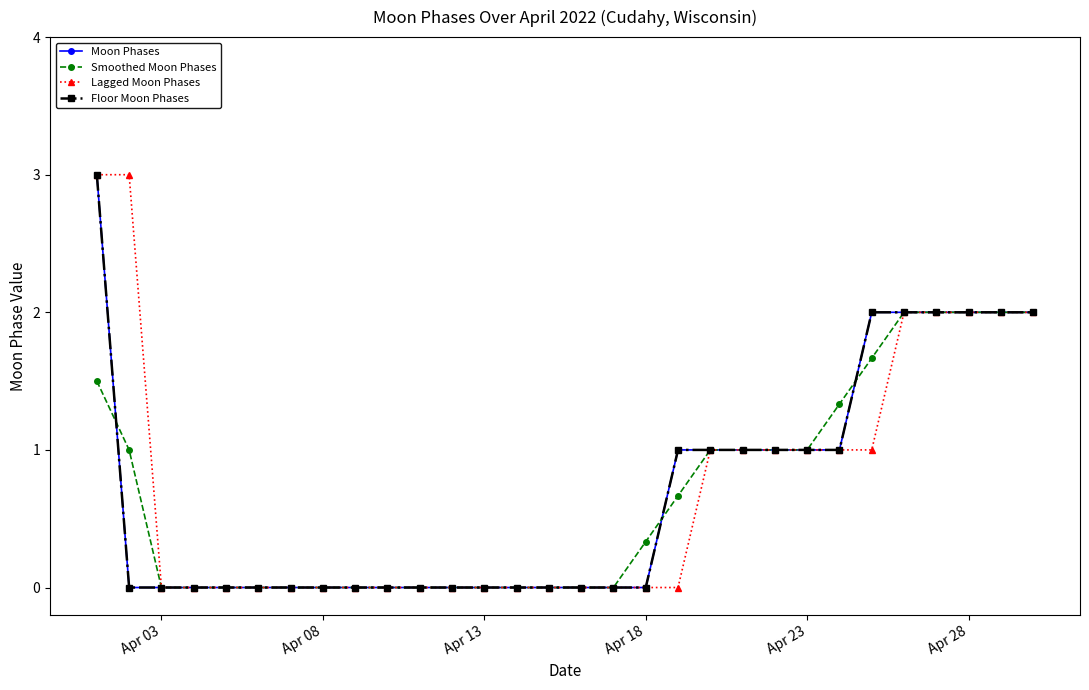

What is the average value of the Lagged Moon Phases series?

0.7